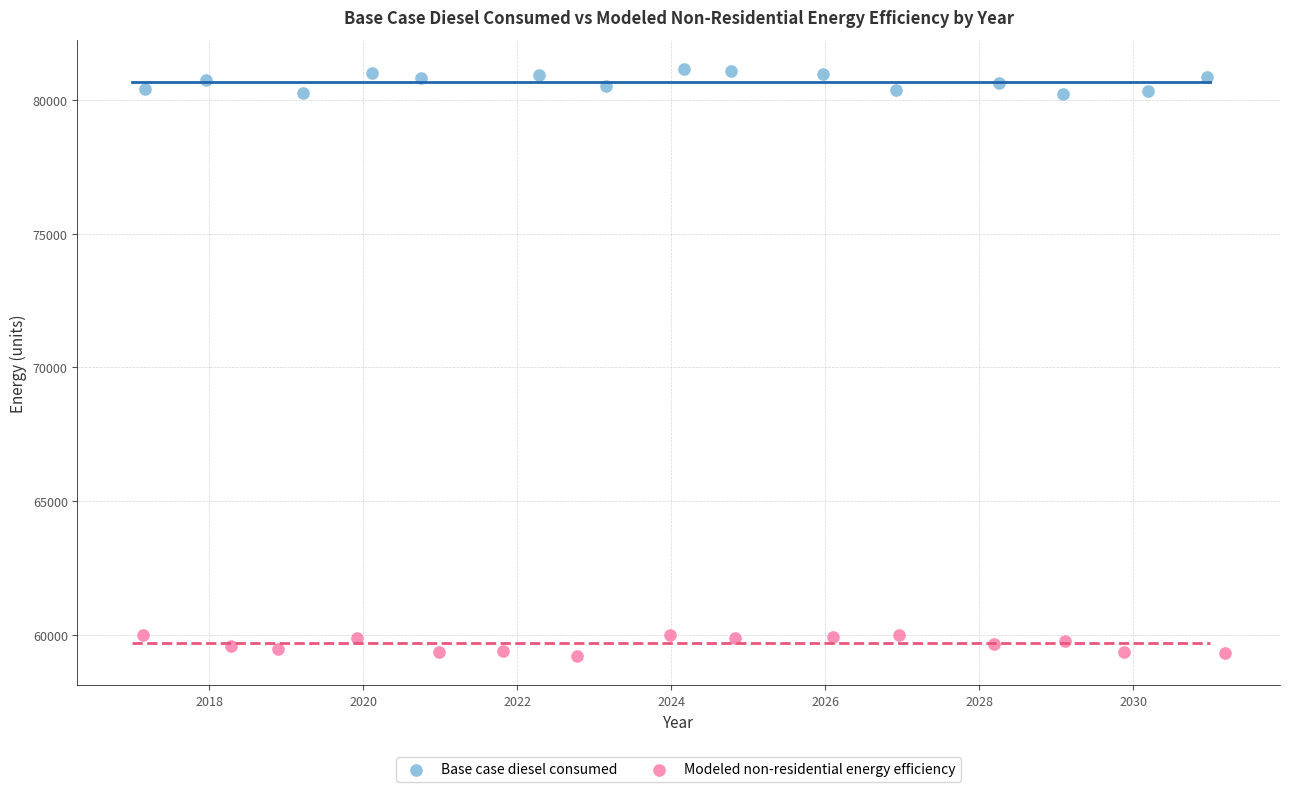

Which series contains the highest Y value?

Base case diesel consumed